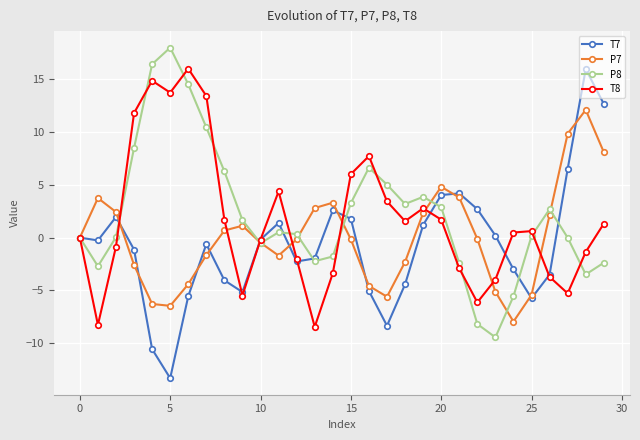

What is the value of the P8 point at the 14th from the left?

-2.2